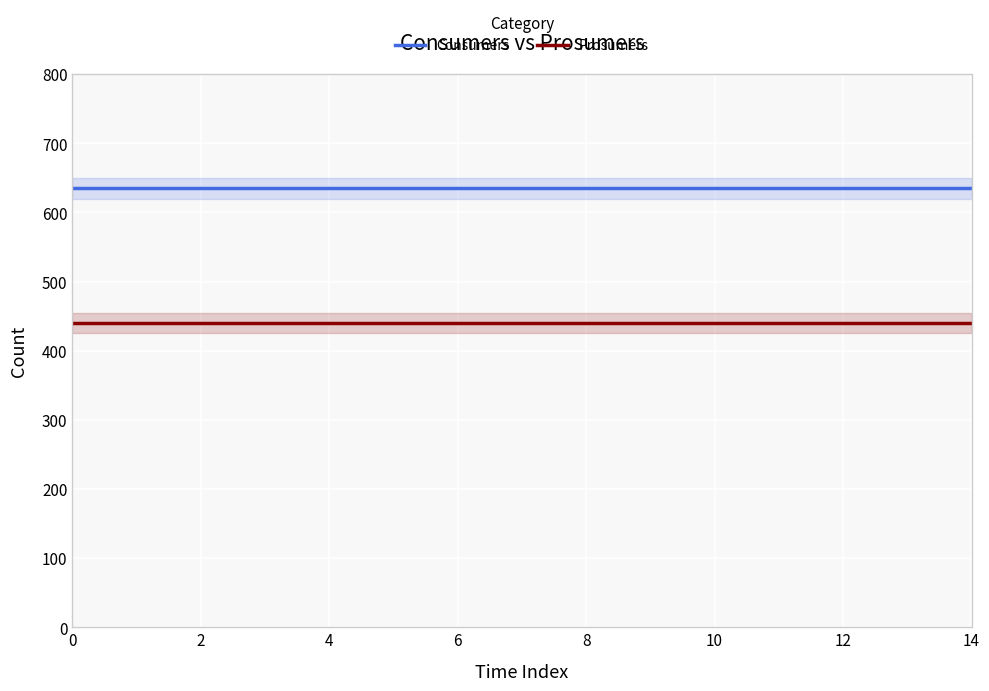

True or false: Consumers and Prosumers cross at least once.

False